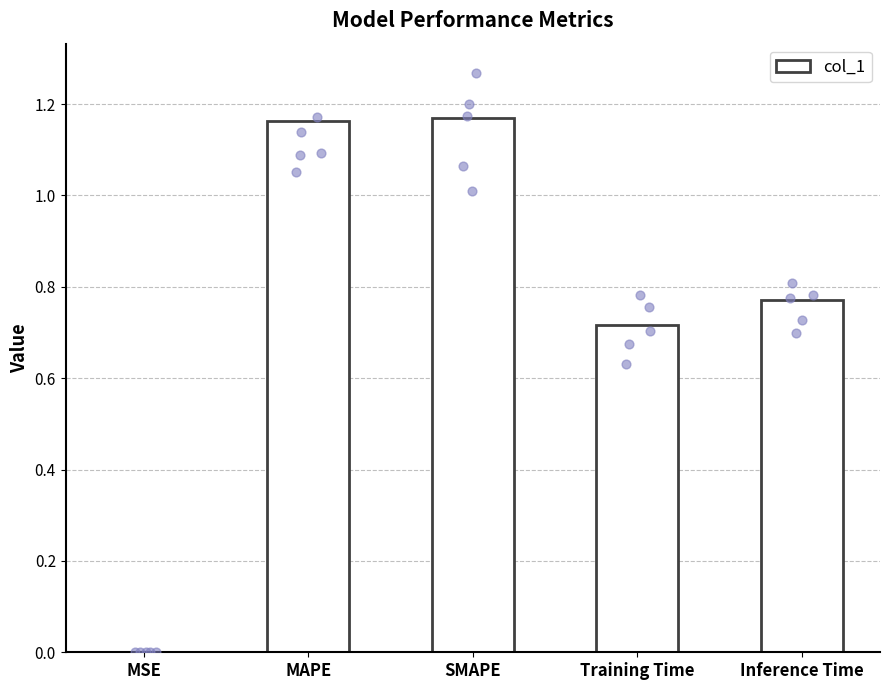

What is the change in value from MSE to Inference Time?

+0.8